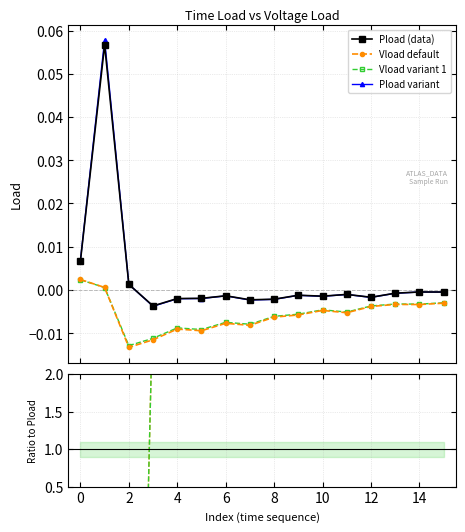

True or false: Vload default and Pload variant cross at least once.

False